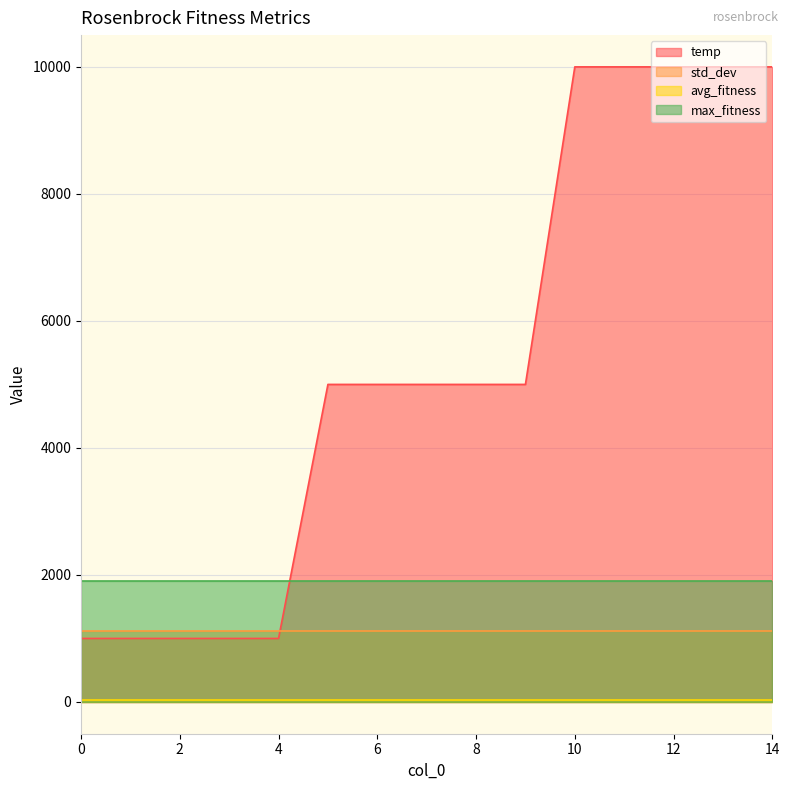

What is the minimum value shown in the chart?

37.2